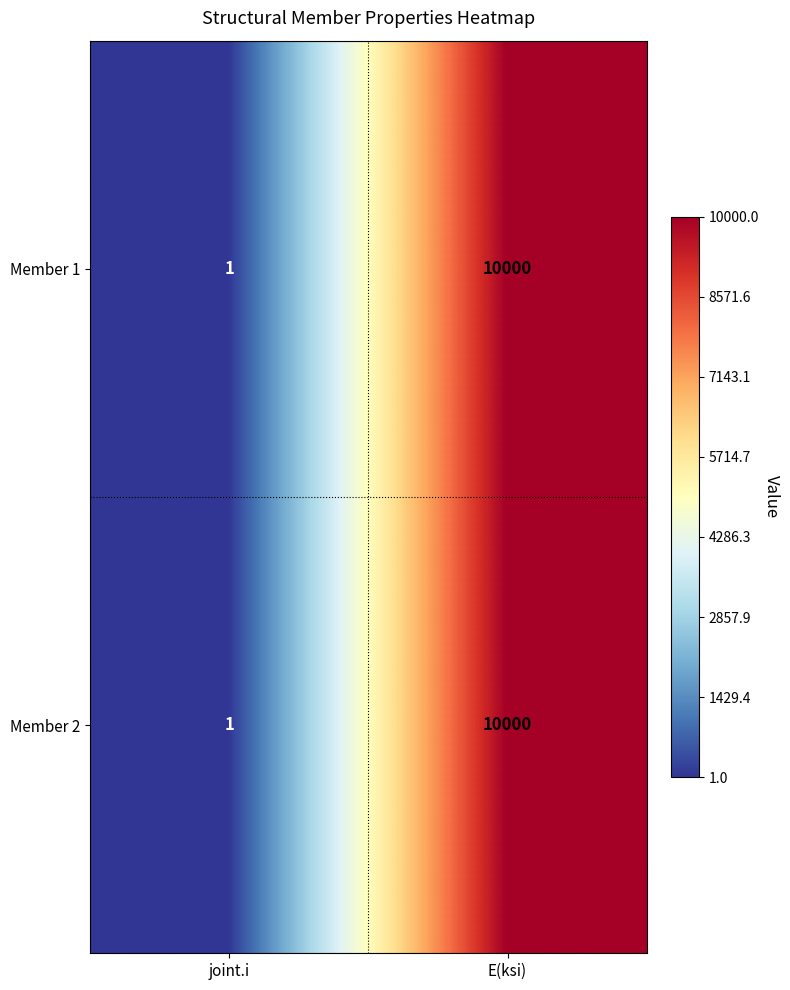

True or false: Member 2 has a value of 10000 at E(ksi).

True